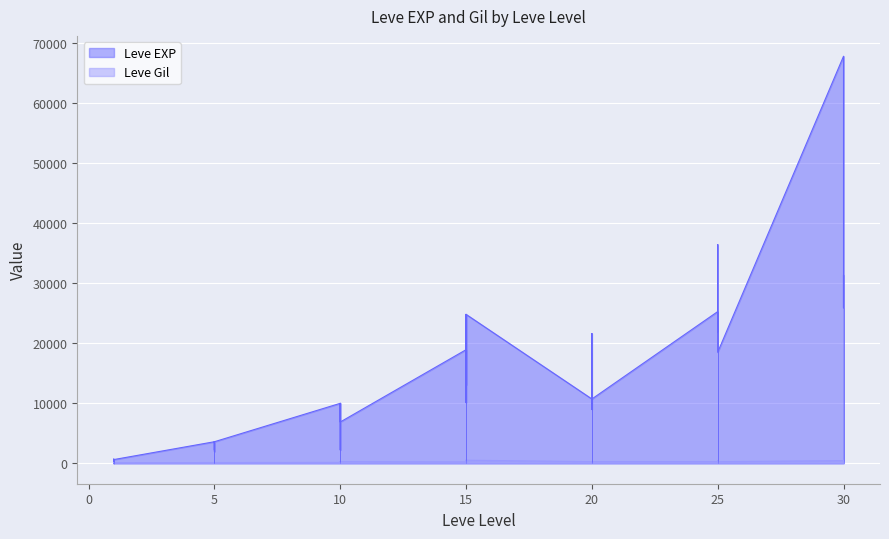

What is the total value across all series at 30?

68193